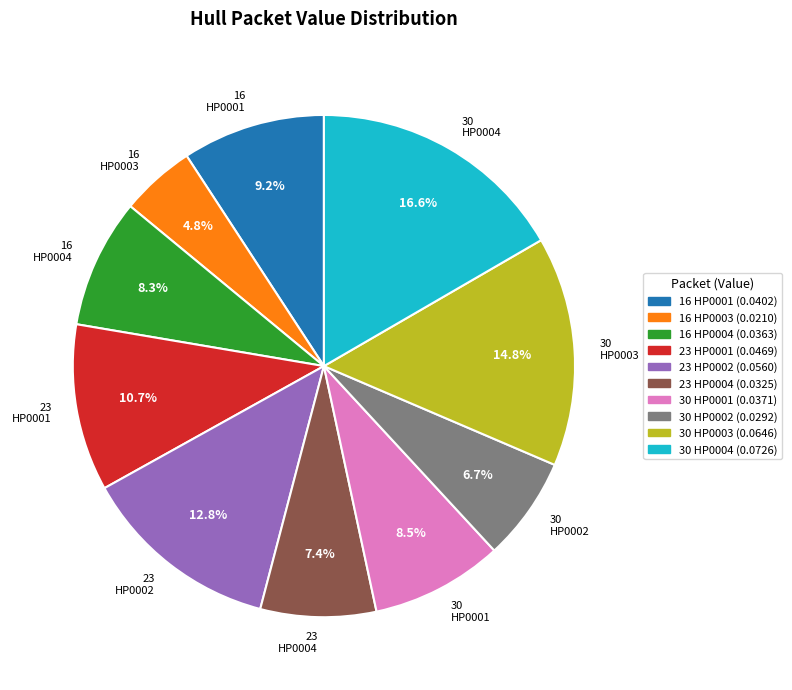

Is there any slice that represents more than half of the pie?

No